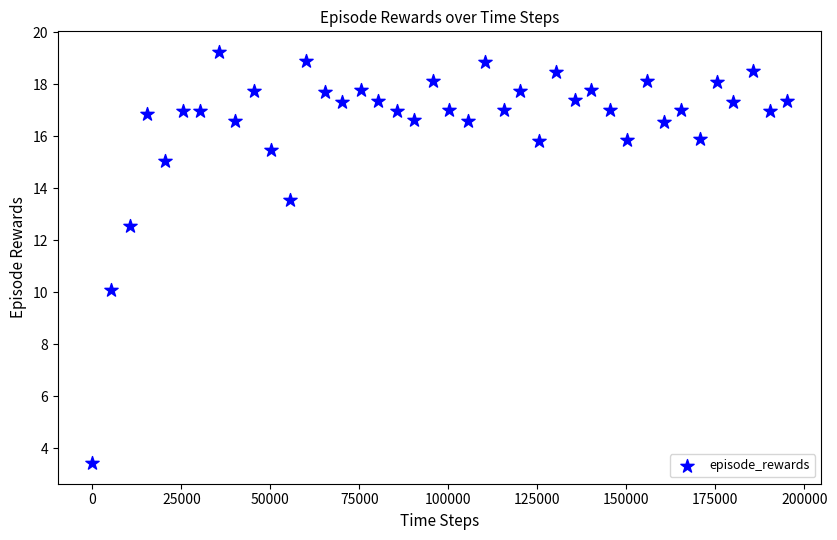

What Y value in the scatter plot is closest to 11?

10.1